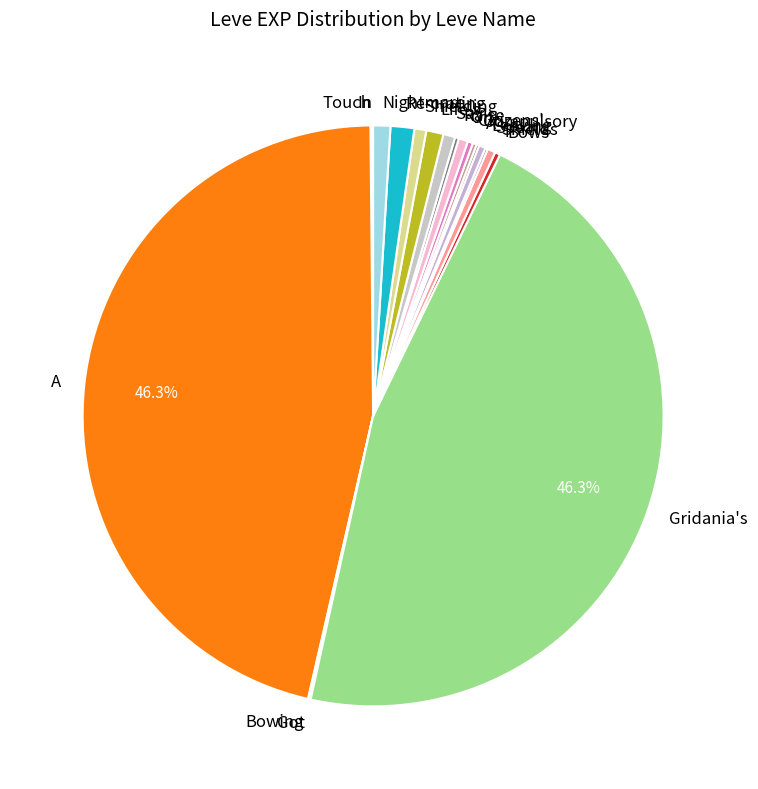

Which slice is the largest?

A Clogful of Camaraderie